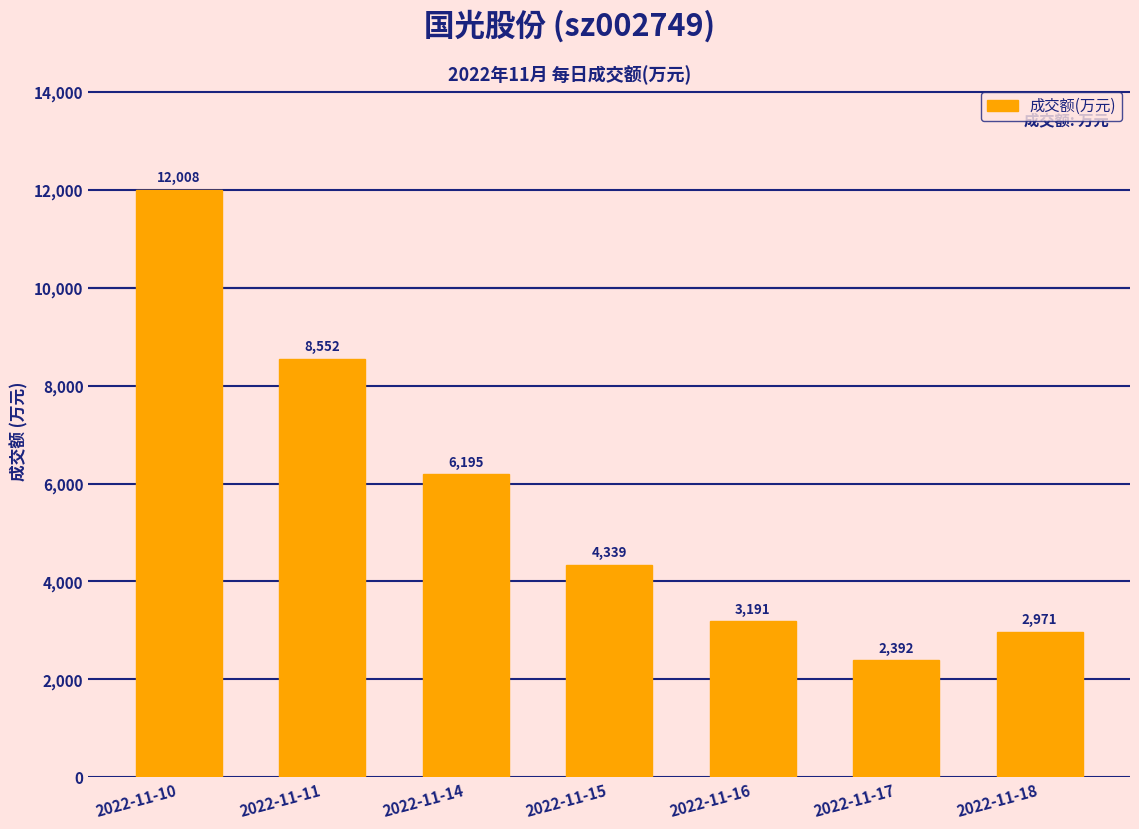

True or false: the data shows 3191 at 2022-11-16.

True